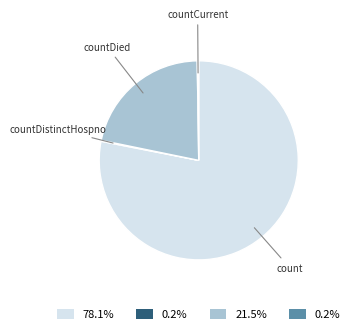

What is the ratio of the value at countDied to the value at count?

0.3